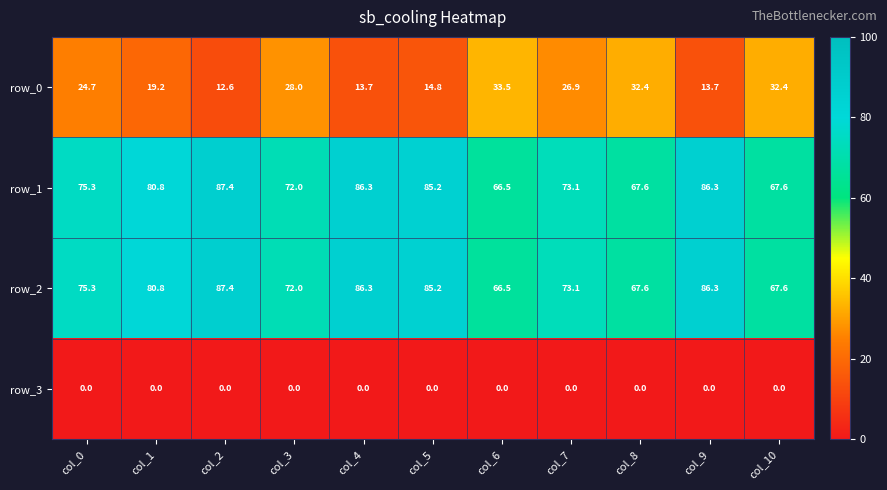

Reading left to right, transcribe all the data shown in this chart.

row_0: col_0=24.7	col_1=19.2	col_2=12.6	col_3=28.0	col_4=13.7	col_5=14.8	col_6=33.5	col_7=26.9	col_8=32.4	col_9=13.7	col_10=32.4
row_1: col_0=75.3	col_1=80.8	col_2=87.4	col_3=72.0	col_4=86.3	col_5=85.2	col_6=66.5	col_7=73.1	col_8=67.6	col_9=86.3	col_10=67.6
row_2: col_0=75.3	col_1=80.8	col_2=87.4	col_3=72.0	col_4=86.3	col_5=85.2	col_6=66.5	col_7=73.1	col_8=67.6	col_9=86.3	col_10=67.6
row_3: col_0=0.0	col_1=0.0	col_2=0.0	col_3=0.0	col_4=0.0	col_5=0.0	col_6=0.0	col_7=0.0	col_8=0.0	col_9=0.0	col_10=0.0